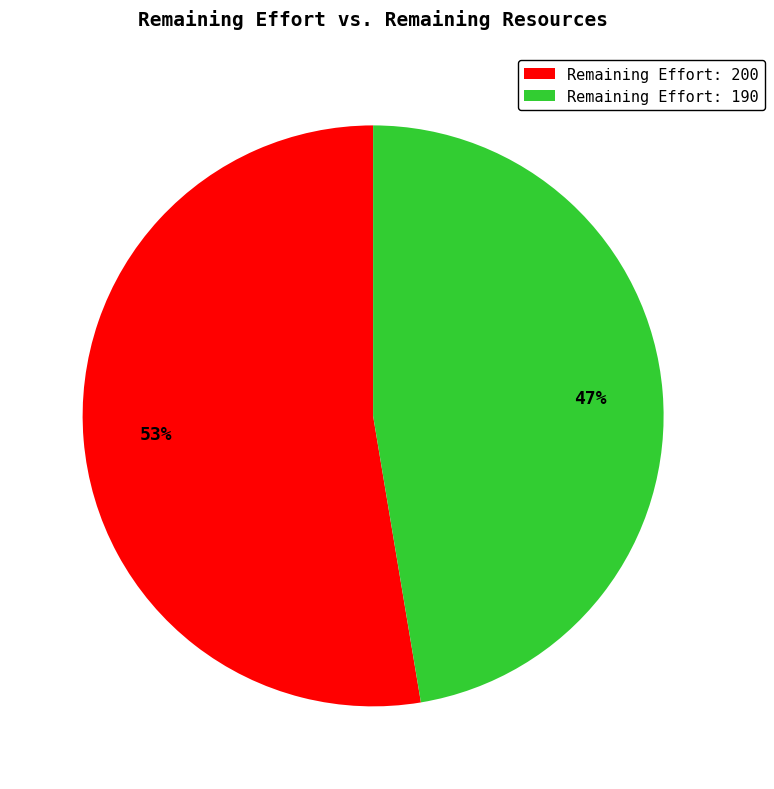

To the nearest percent, what is the average slice percentage?

50%